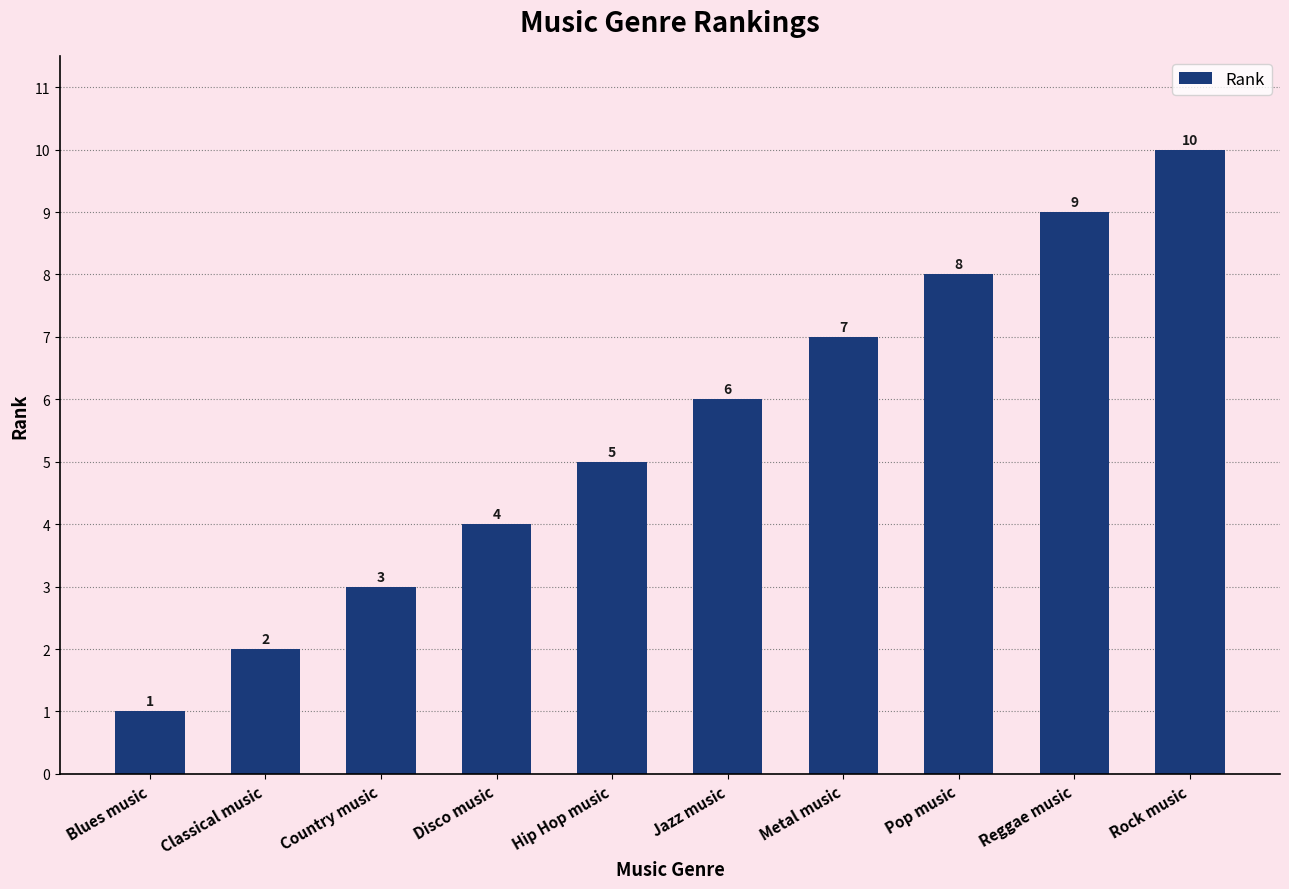

What is the ratio of the value at Country music to the value at Pop music?

0.4